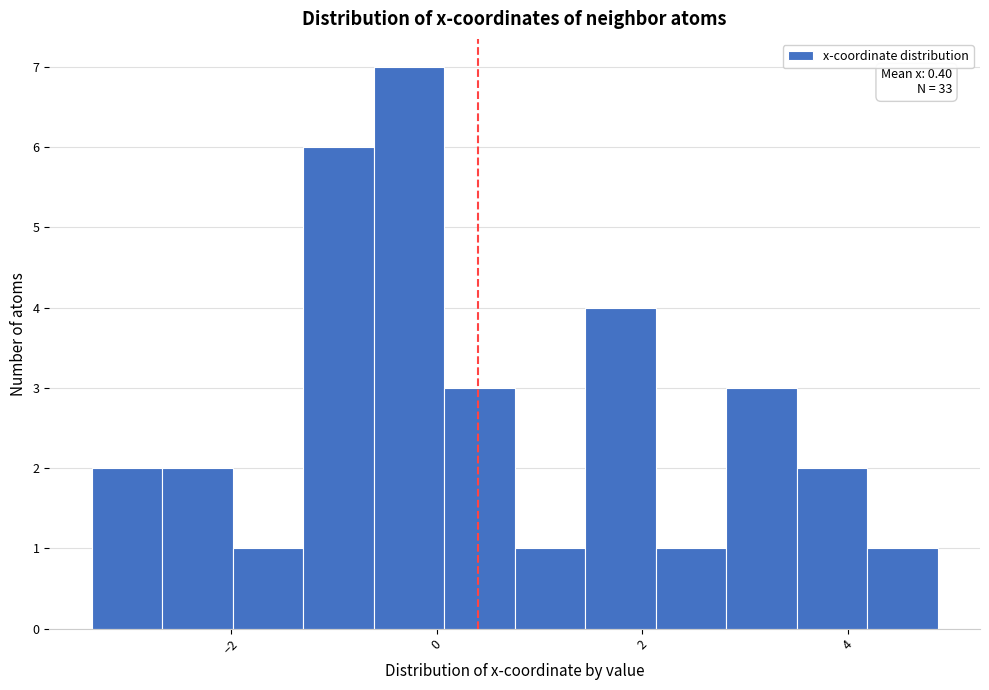

Read against the x-axis, roughly where is the centre of the tallest bar?

-0.2